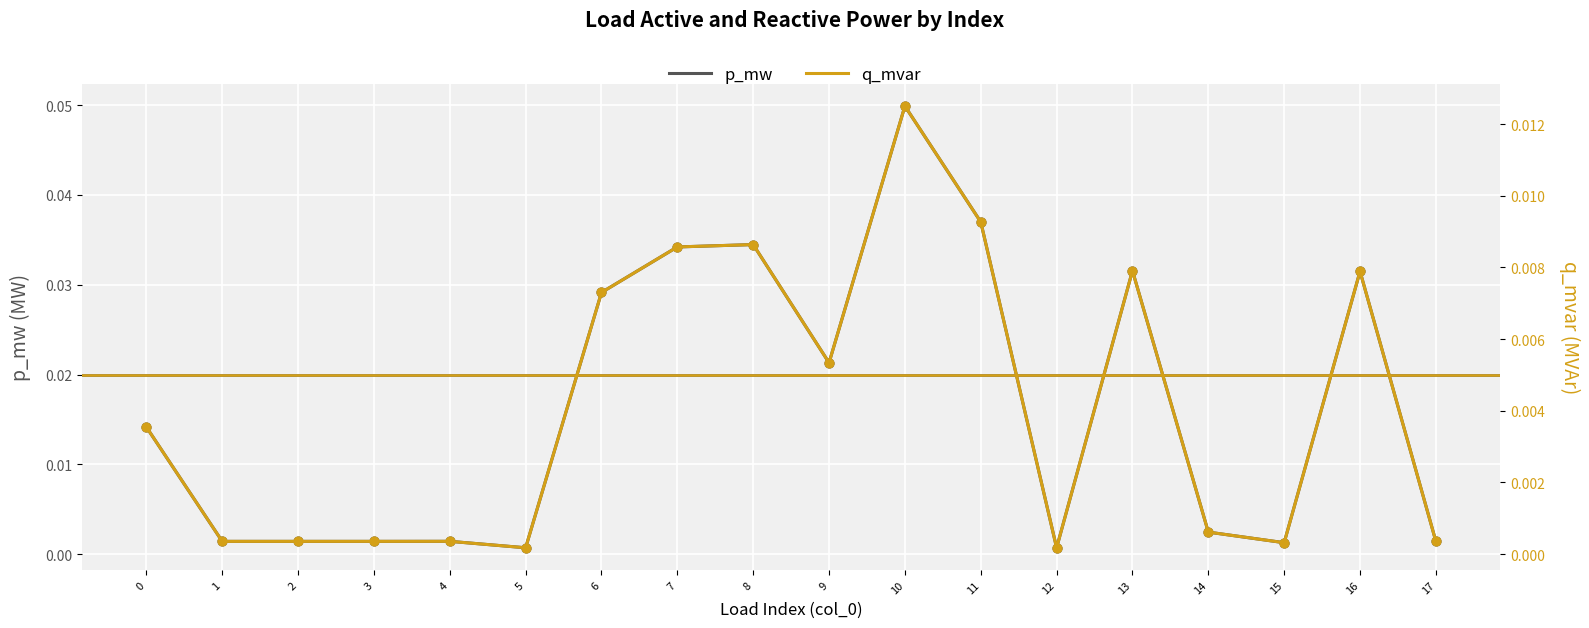

Which series reaches the minimum Y coordinate?

q_mvar